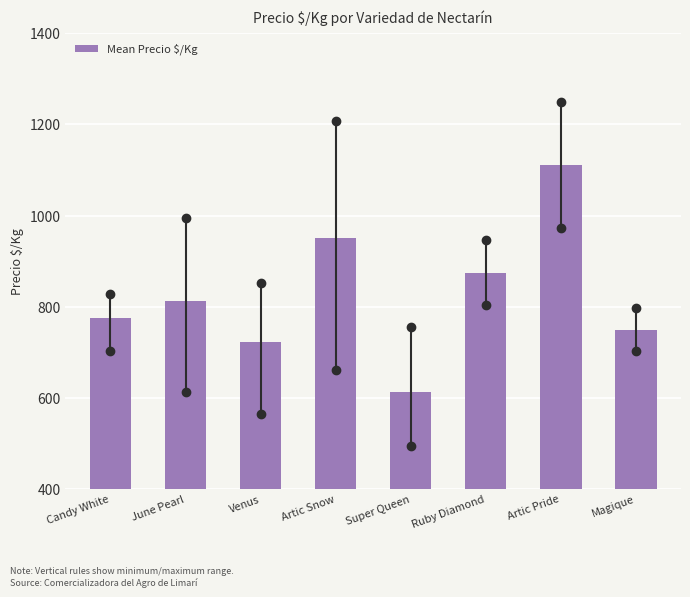

Approximately how many times larger is the value at Artic Snow compared to June Pearl?

1.2